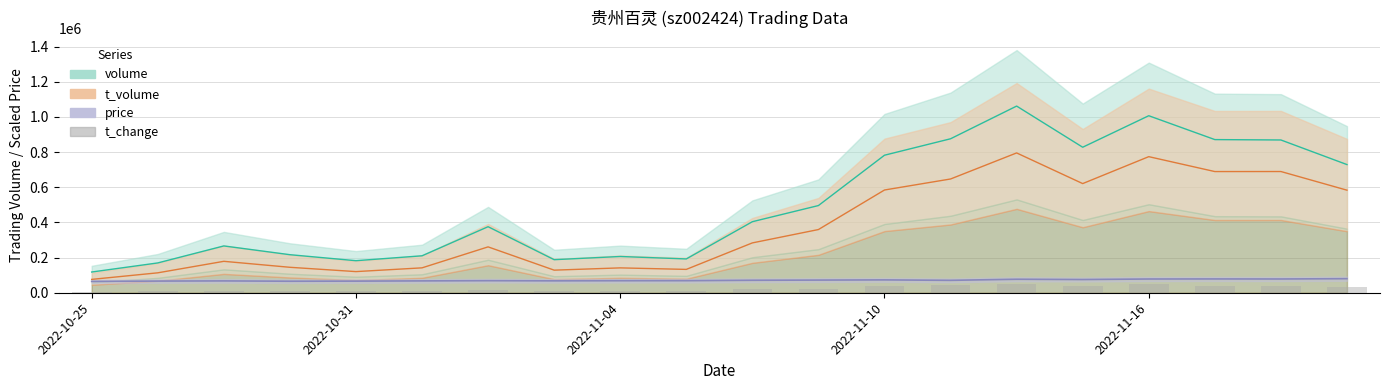

What is the ratio of the value at 11 to the value at 10?

1.2